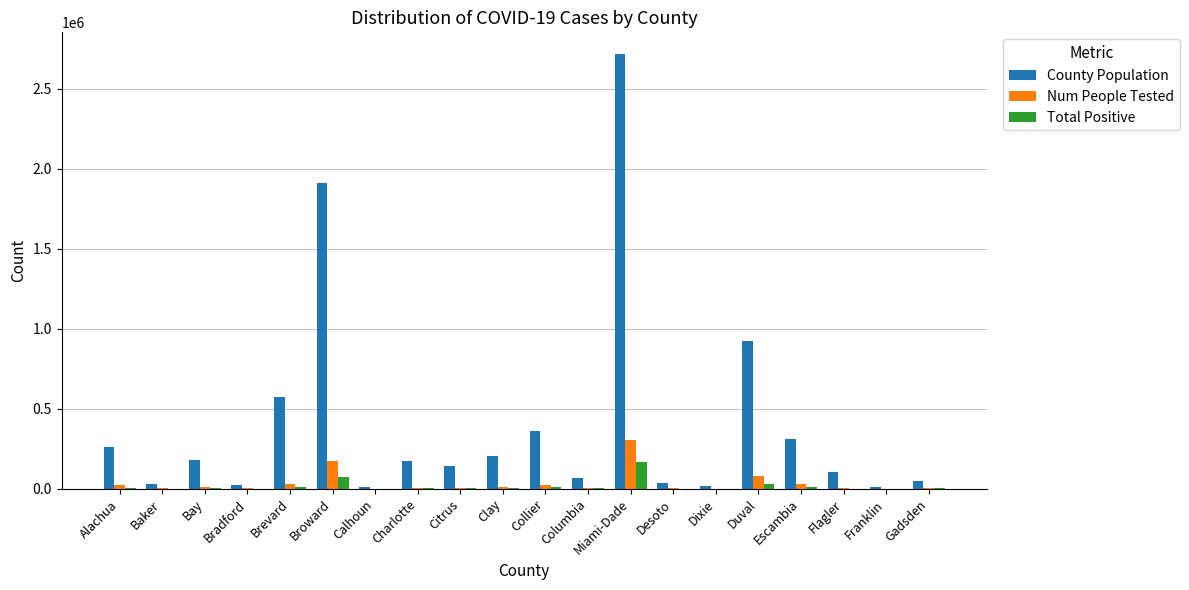

Is the value of Total Positive at Baker greater than the value of County Population at Clay?

No